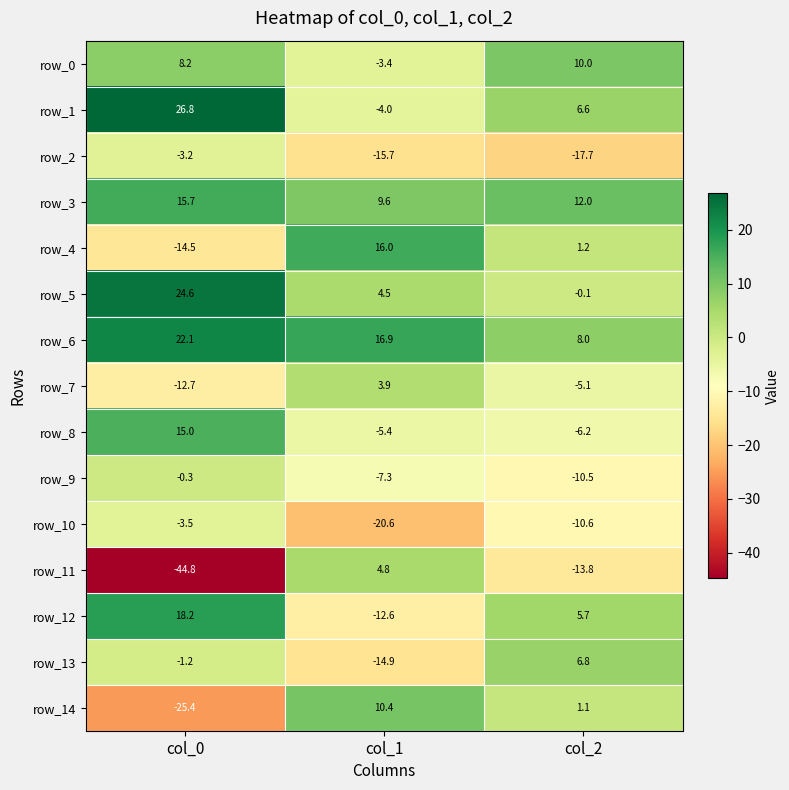

What is the maximum value shown in the chart?

26.8